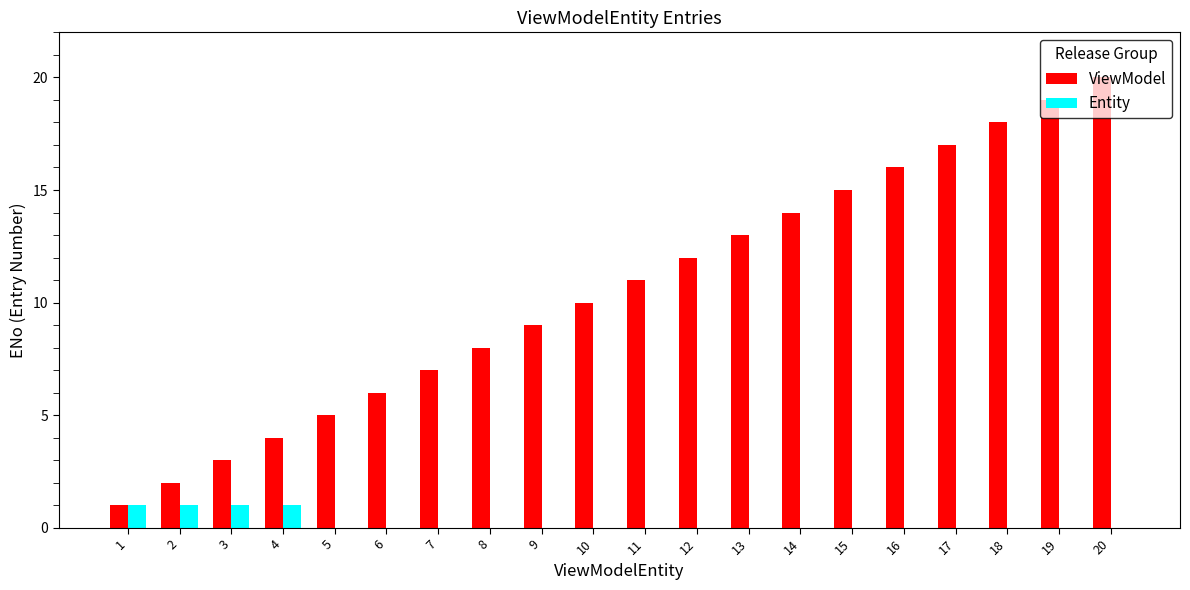

True or false: Entity has a value of 0 at 9.

True